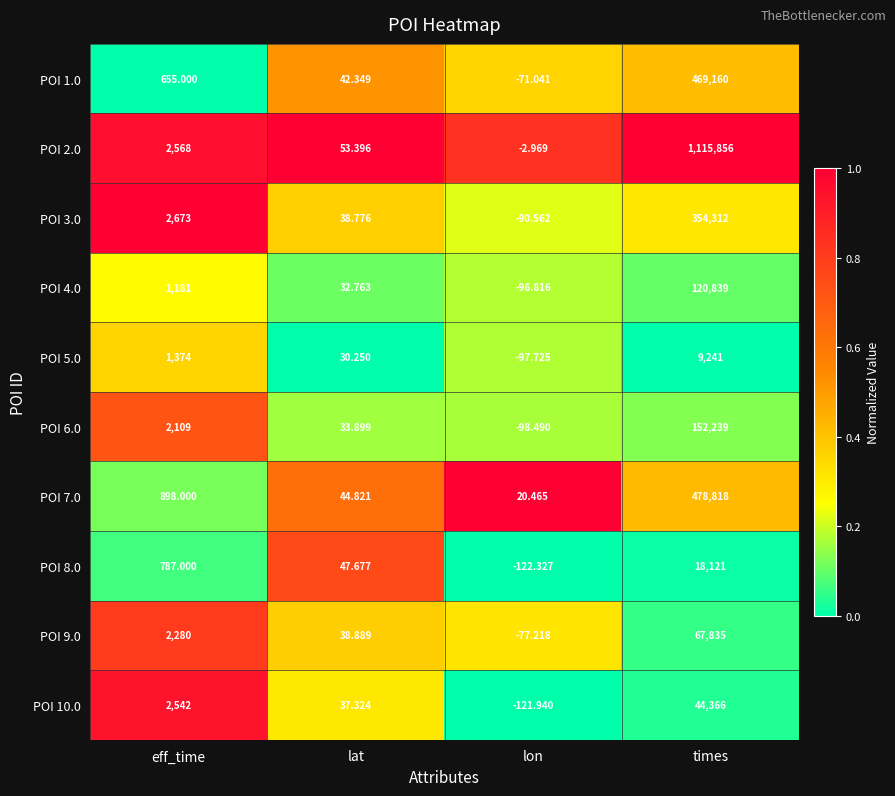

Which category has the lowest value across all series?

lon